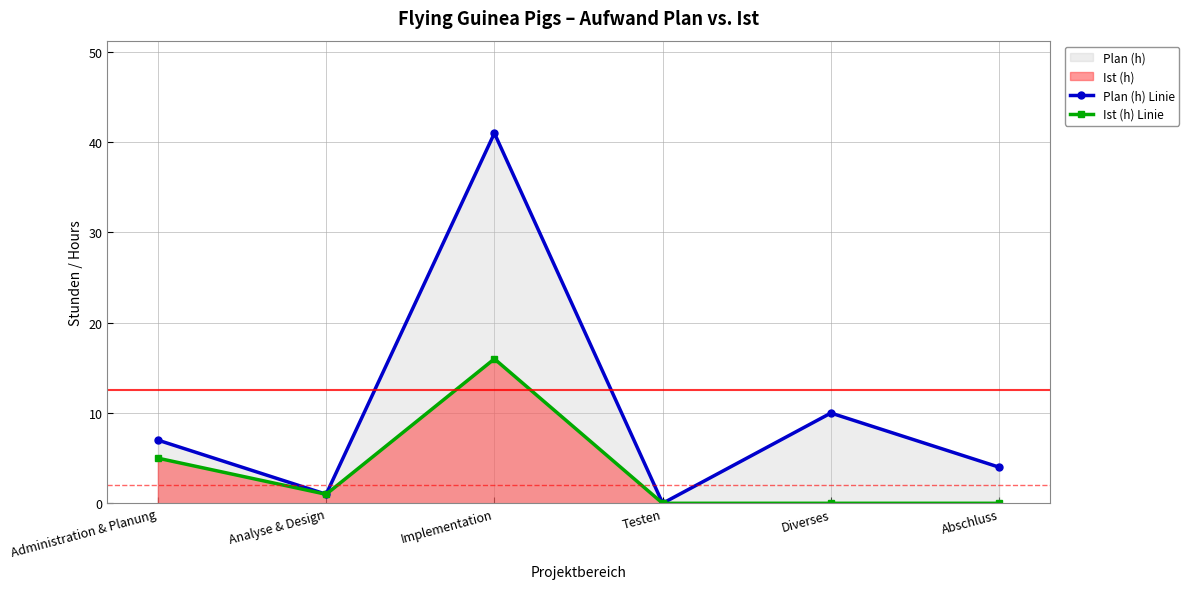

What is the label of the 3rd point from the right?

Testen